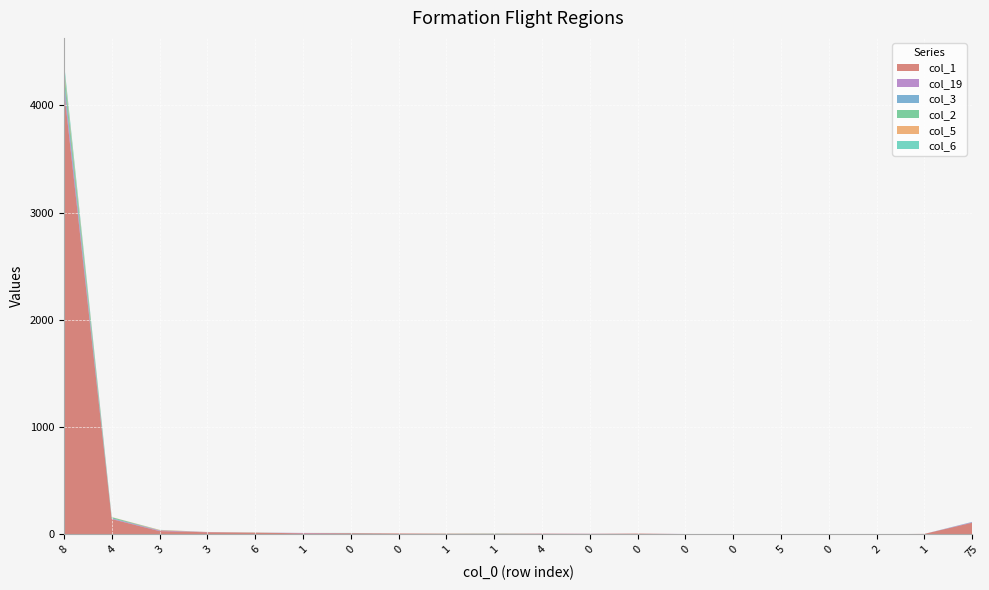

Reading right to left, extract all data points from this chart.

col_1: 75=109	1=5	2=2	0=0	5=1	0=1	0=3	0=8	0=4	4=7	1=6	1=7	0=9	0=10	1=10	6=17	3=20	3=31	4=143	8=4152
col_19: 75=5	1=0	2=0	0=0	5=1	0=0	0=1	0=0	0=2	4=1	1=0	1=0	0=0	0=1	1=4	6=0	3=2	3=5	4=5	8=52
col_3: 75=2	1=0	2=0	0=0	5=0	0=0	0=0	0=0	0=0	4=0	1=0	1=0	0=0	0=1	1=0	6=0	3=0	3=2	4=3	8=50
col_2: 75=0	1=0	2=0	0=0	5=0	0=0	0=0	0=0	0=0	4=0	1=0	1=1	0=0	0=0	1=0	6=1	3=0	3=0	4=10	8=79
col_5: 75=0	1=0	2=0	0=0	5=0	0=0	0=0	0=0	0=1	4=0	1=1	1=0	0=0	0=1	1=0	6=0	3=1	3=4	4=1	8=31
col_6: 75=1	1=0	2=0	0=0	5=0	0=0	0=0	0=0	0=0	4=0	1=2	1=0	0=0	0=1	1=0	6=0	3=0	3=1	4=0	8=46